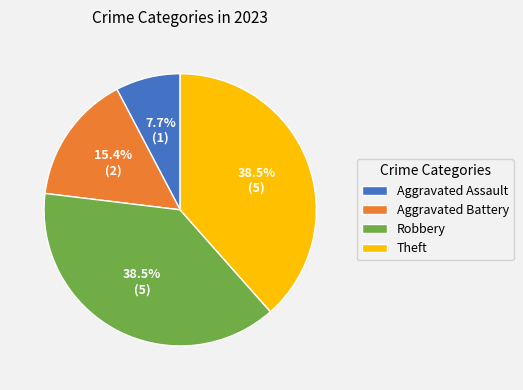

To the nearest percent, what is the difference between the Aggravated Battery and Robbery slice percentages?

23%